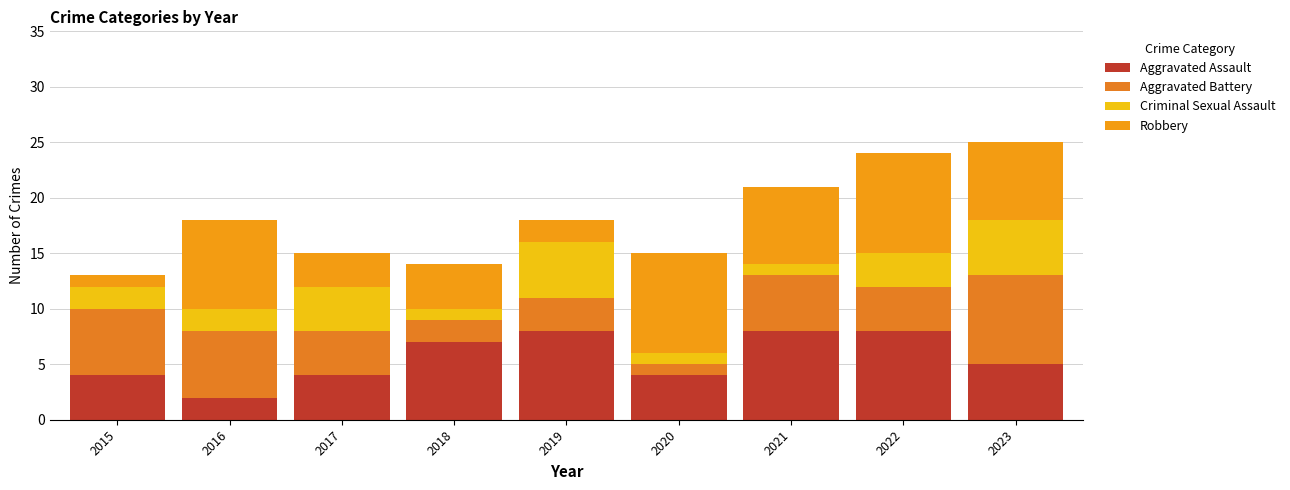

How many data points in Aggravated Assault are less than 5?

4